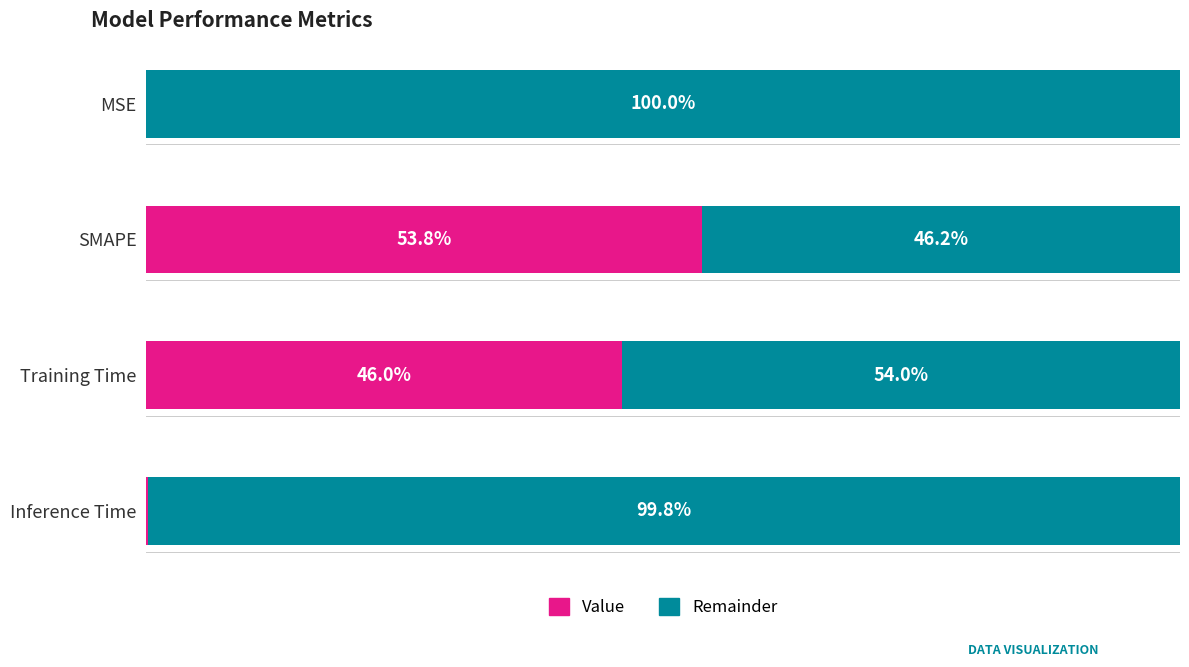

Which series has the largest total across all categories?

Remainder